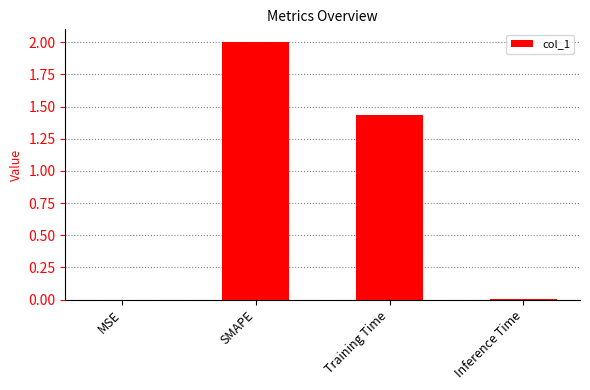

Which has a higher value, MSE or Training Time?

Training Time